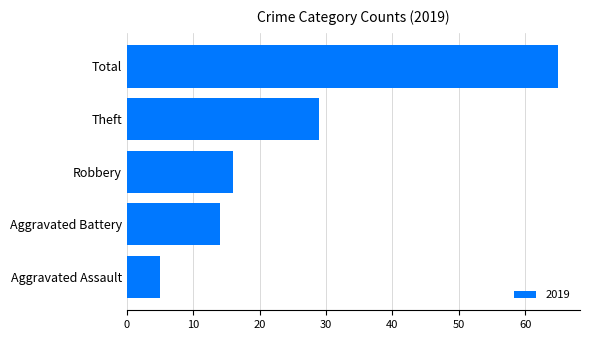

Is it true that the value at Aggravated Assault is 5?

True